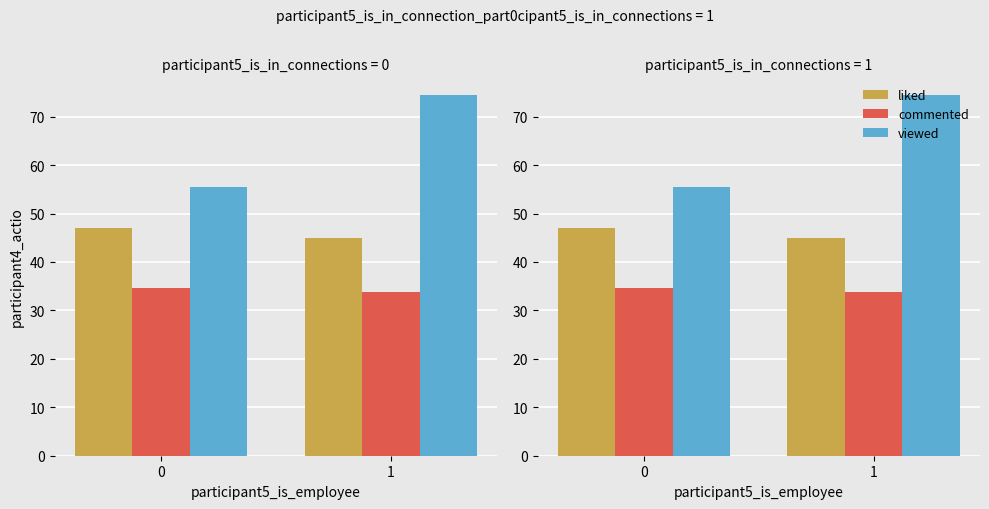

True or false: commented has a value of 33.8 at 1.

True